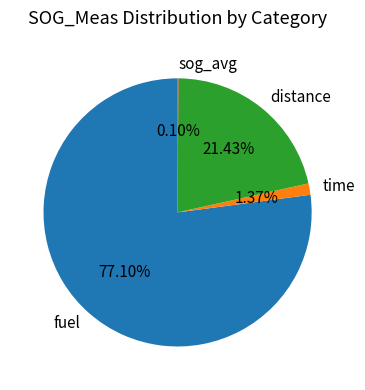

Which slice is the largest?

fuel